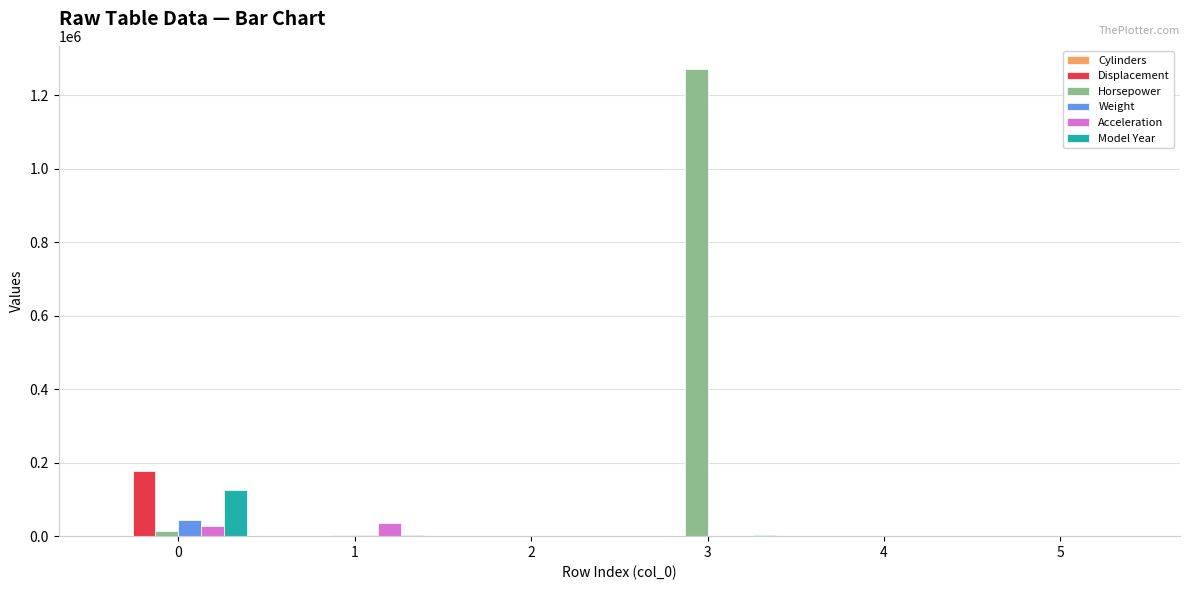

Which series has the largest total across all categories?

Horsepower